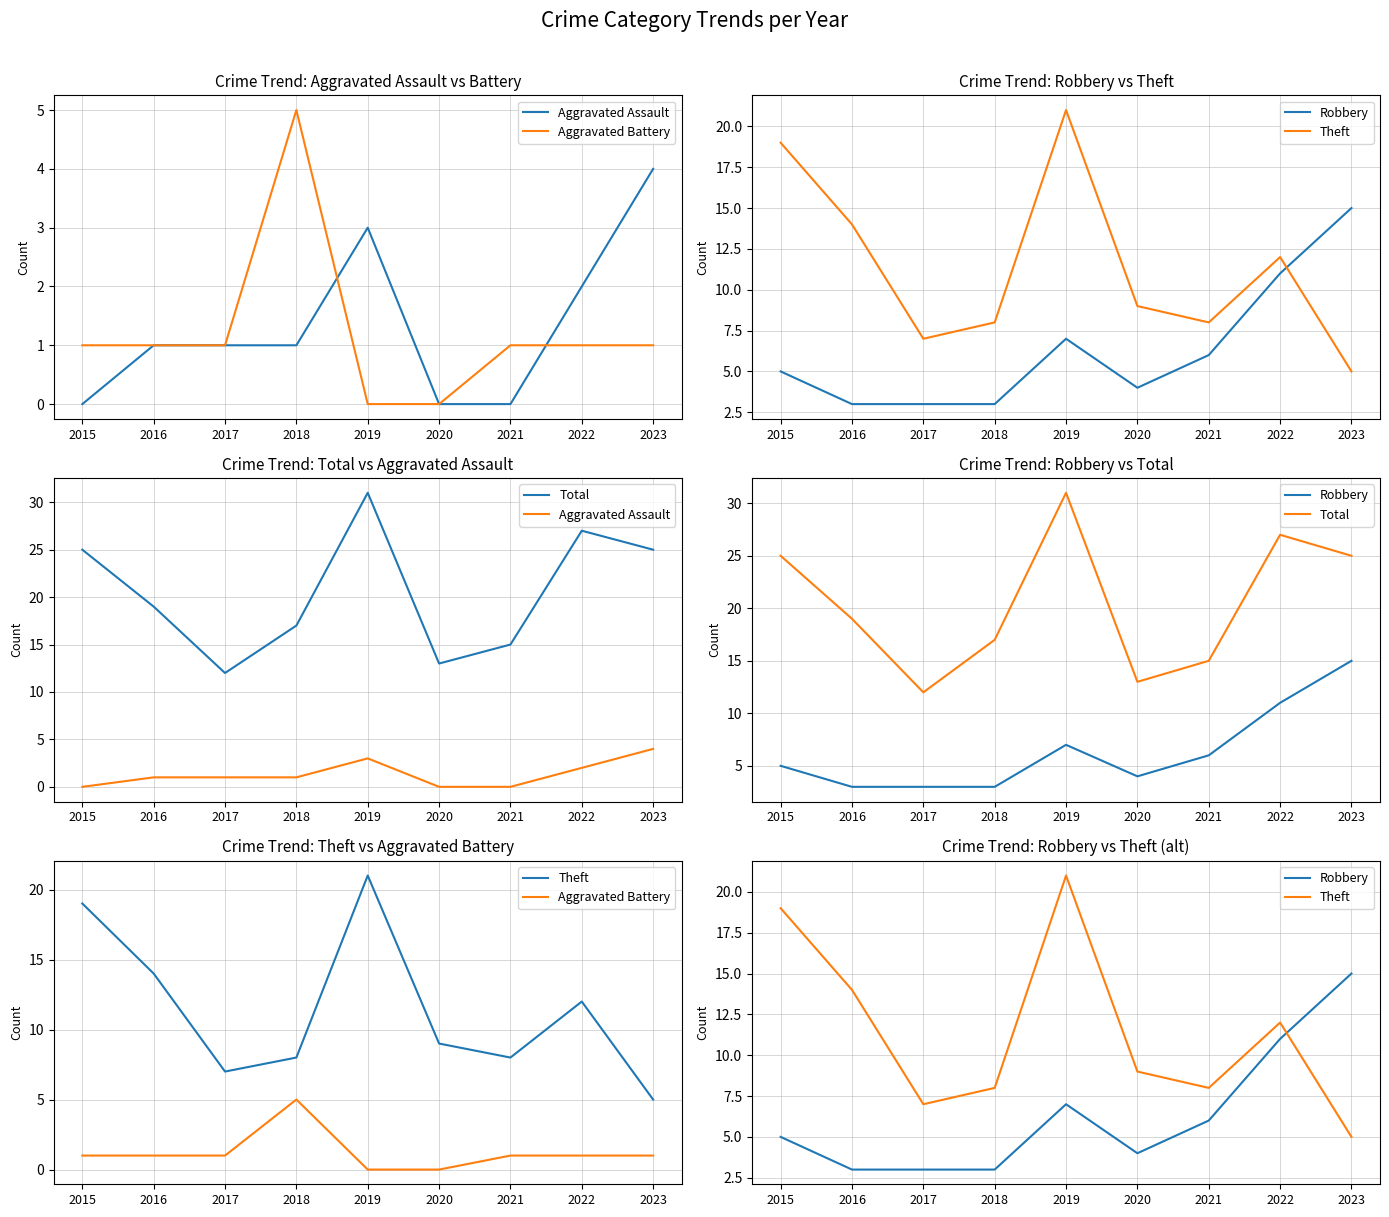

What is the maximum value for Total?

31